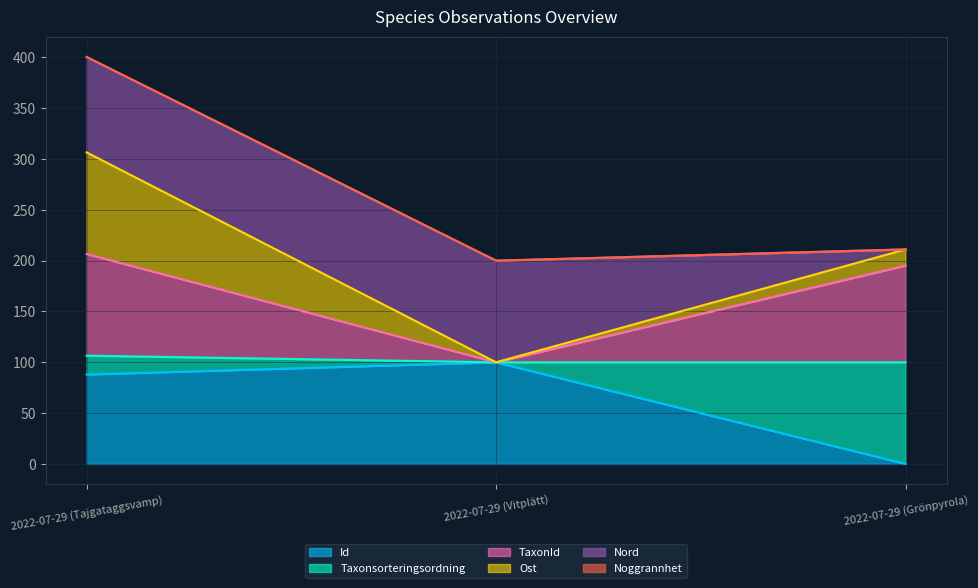

What is the spread (max minus min) of values at 2022-07-29 (Tajgataggsvamp)?

312.4